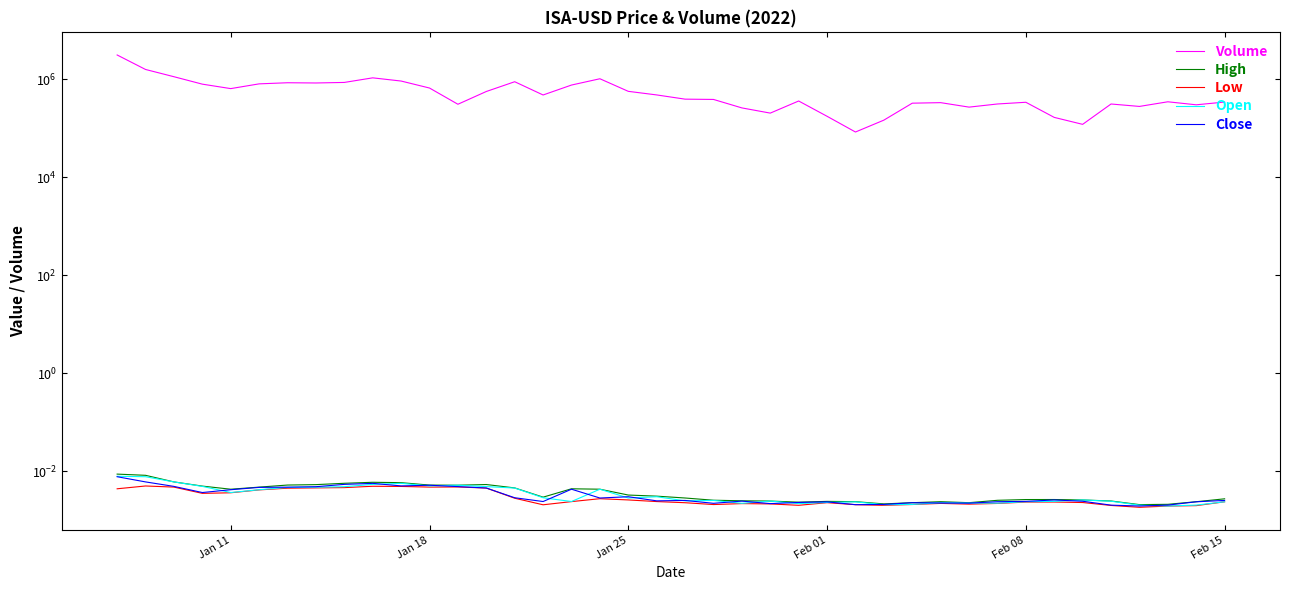

Rank the series by their maximum value, from highest to lowest.

Volume, High, Open, Close, Low